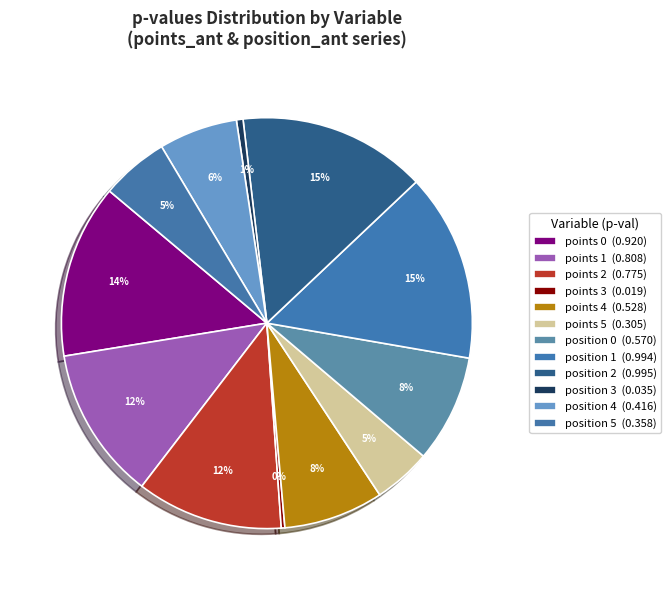

How many segments does this pie chart have?

12